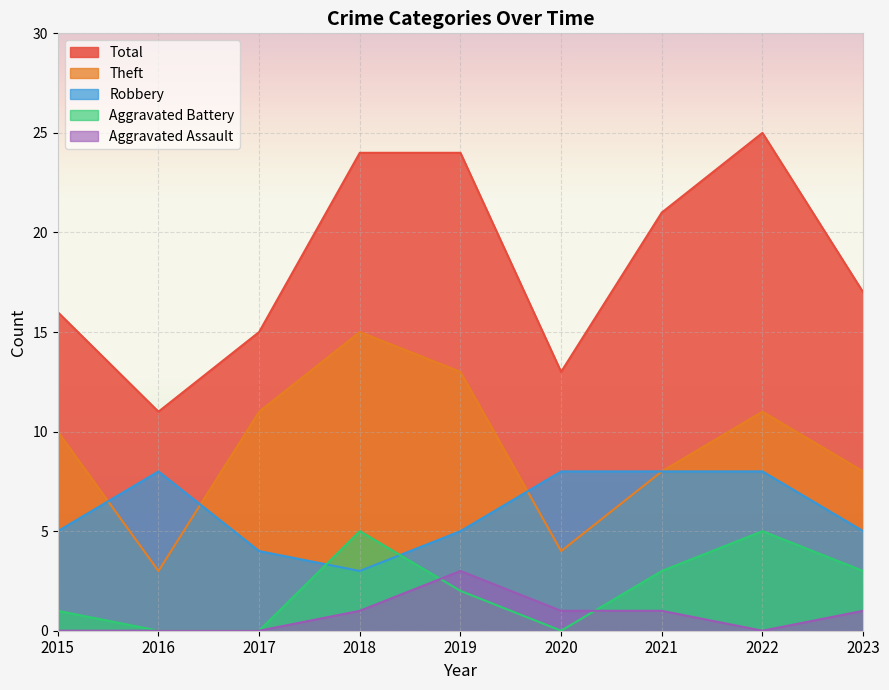

How many intersections are there between Aggravated Battery and Robbery?

2